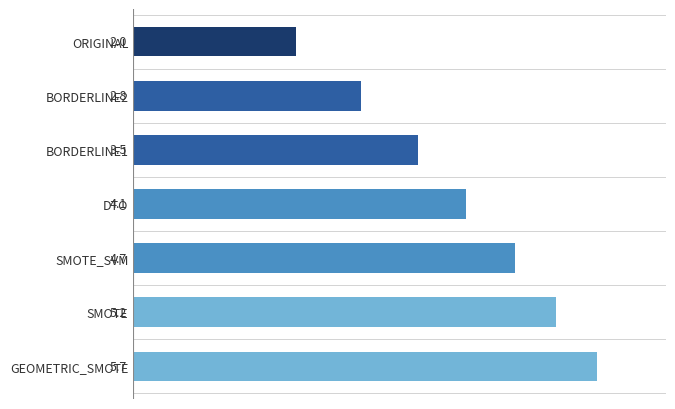

What is the change in value from BORDERLINE1 to GEOMETRIC_SMOTE?

+2.2